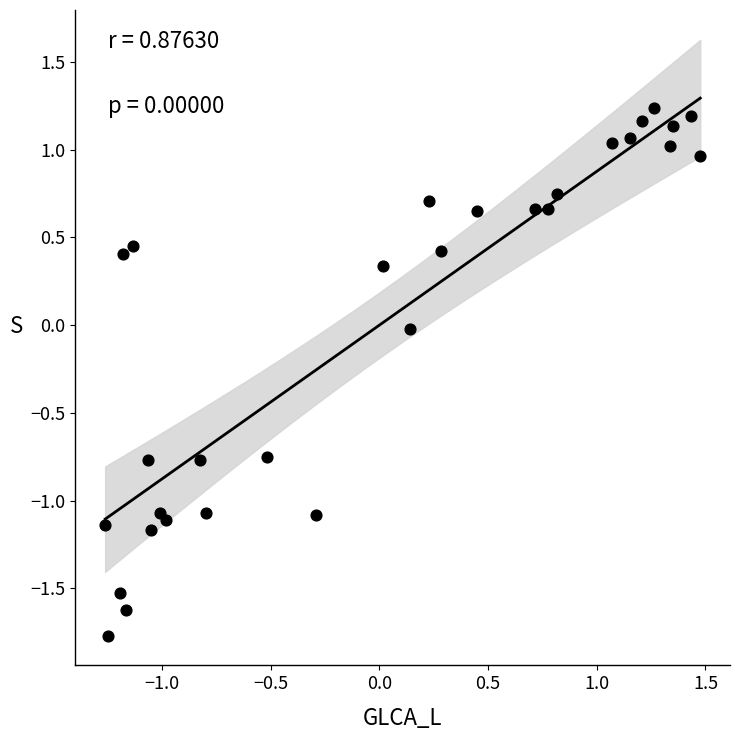

What is the range of X values (max minus min)?

2.7